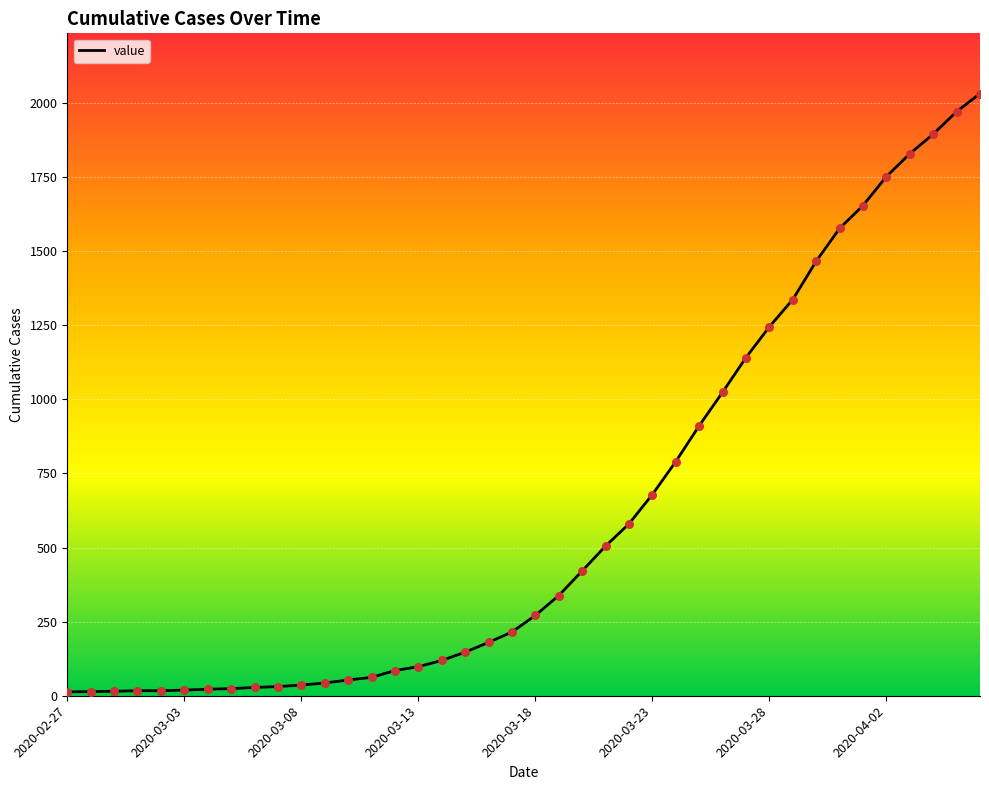

What is the maximum value shown in the chart?

2032